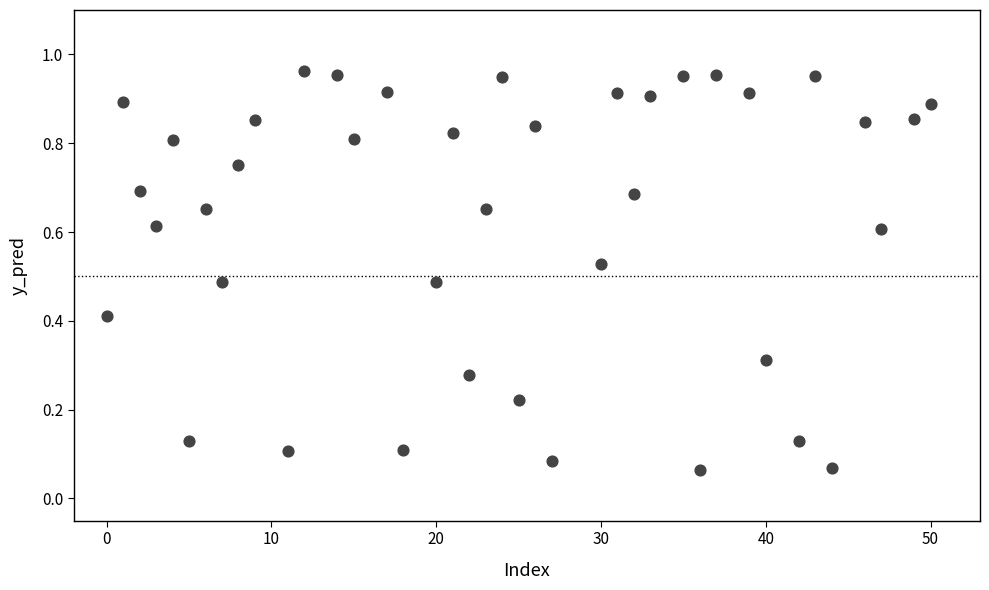

What is the range of X values (max minus min)?

50.0